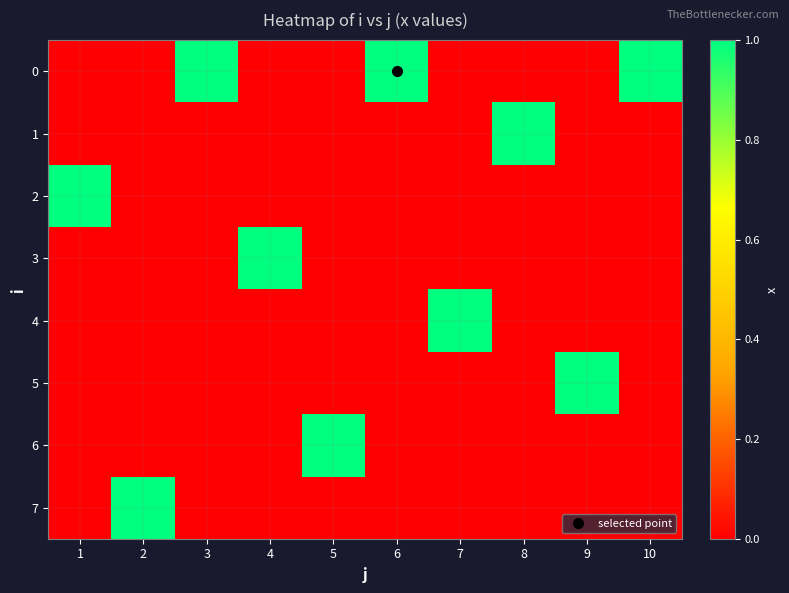

What is the total value across all series at 9?

1